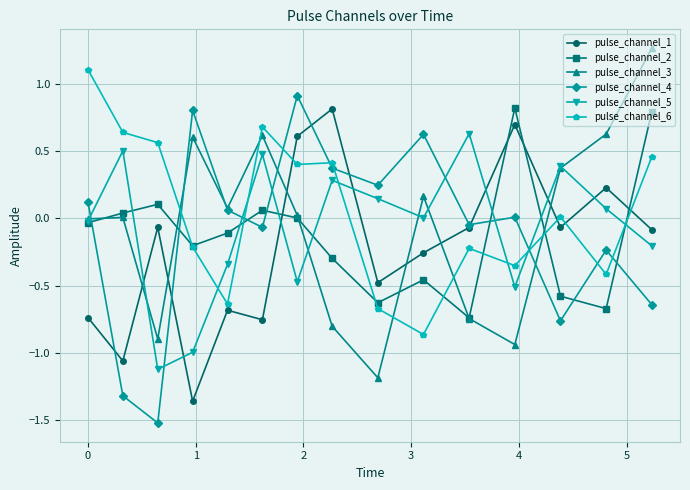

After their last crossing, which series has the higher values: pulse_channel_6 or pulse_channel_5?

pulse_channel_6